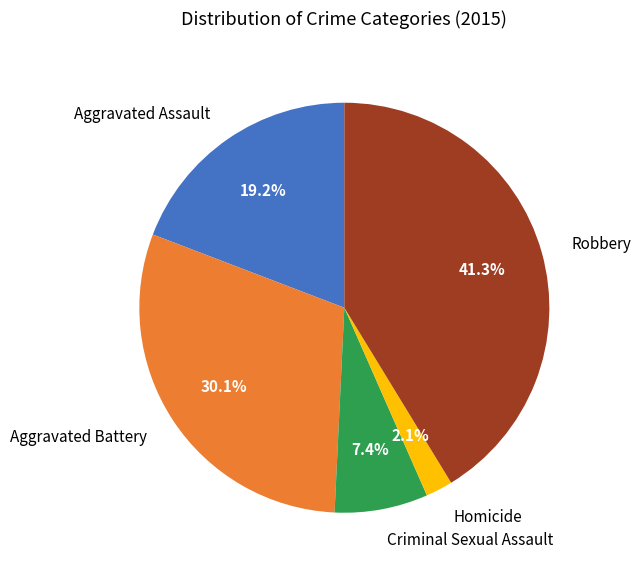

Is it true that Aggravated Assault is 7% of the pie?

False